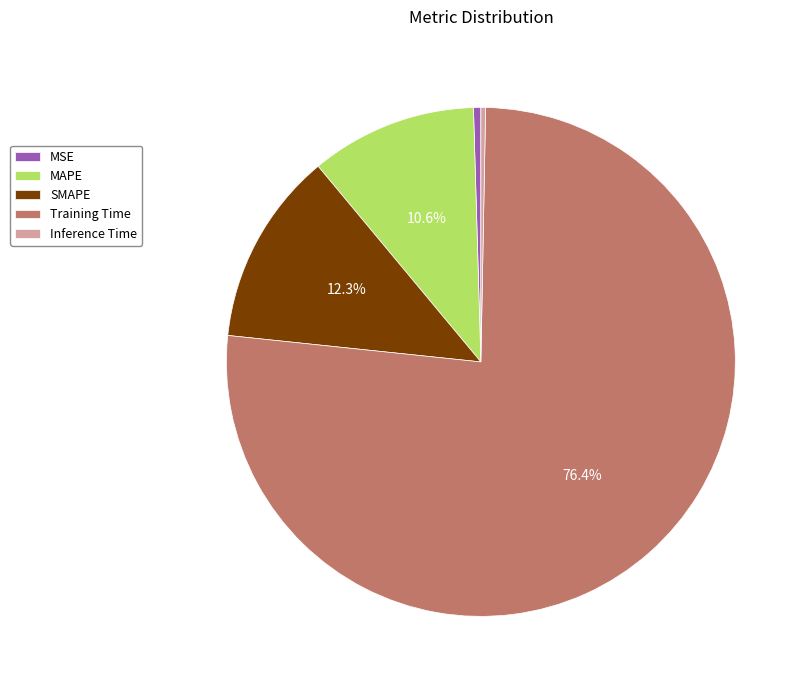

What is the majority slice?

Training Time